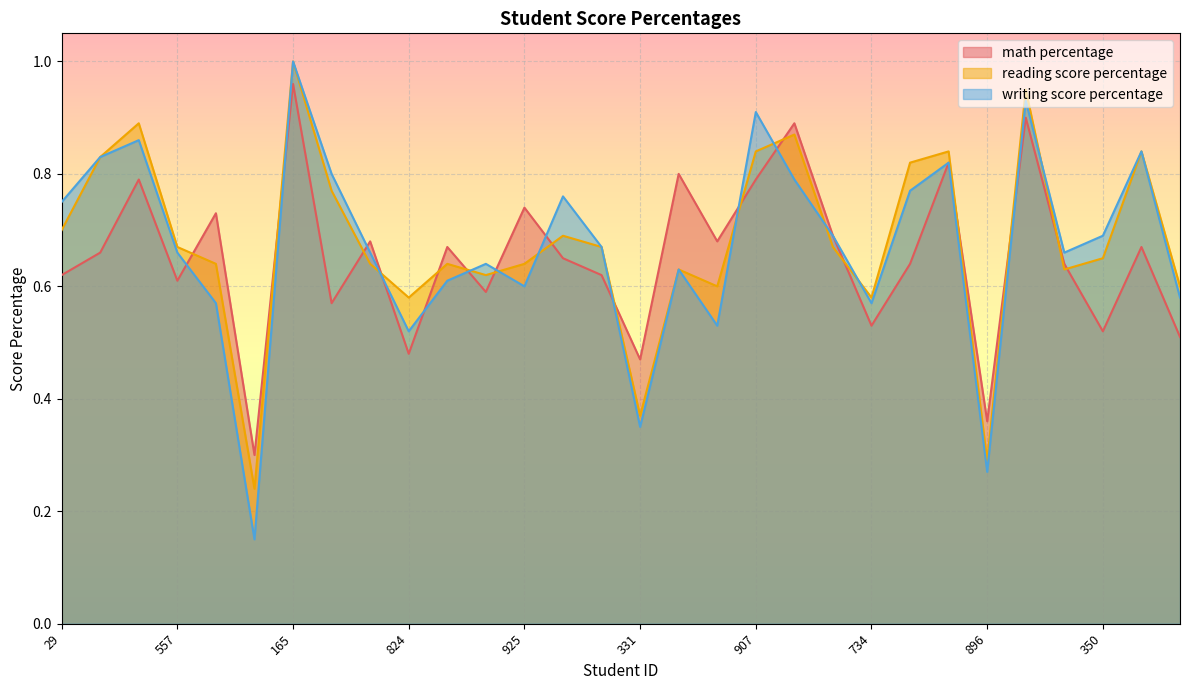

Rank the series by their maximum value, from lowest to highest.

math percentage, reading score percentage, writing score percentage